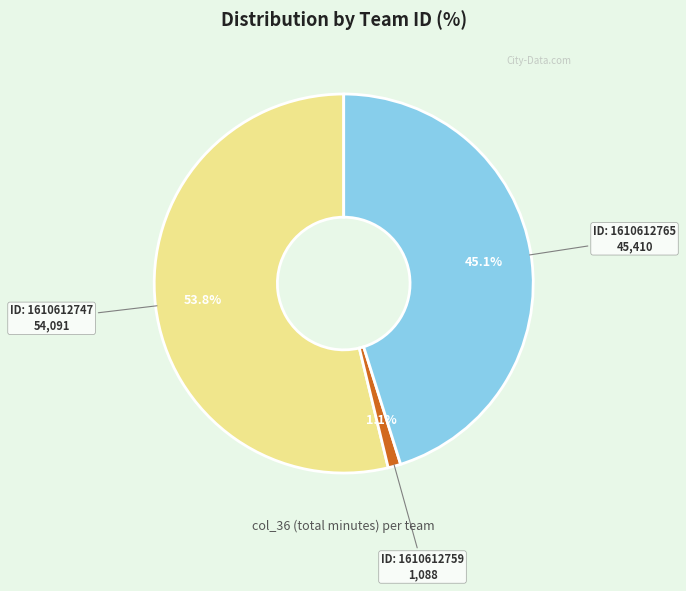

Is there any slice that represents more than half of the pie?

Yes